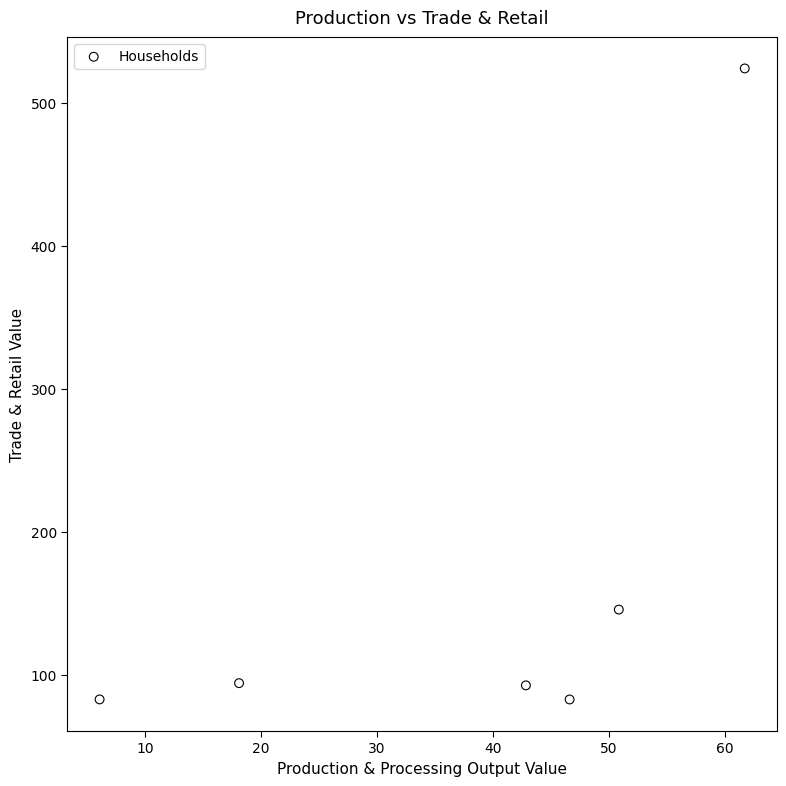

What Y value in the scatter plot is closest to 303?

145.4